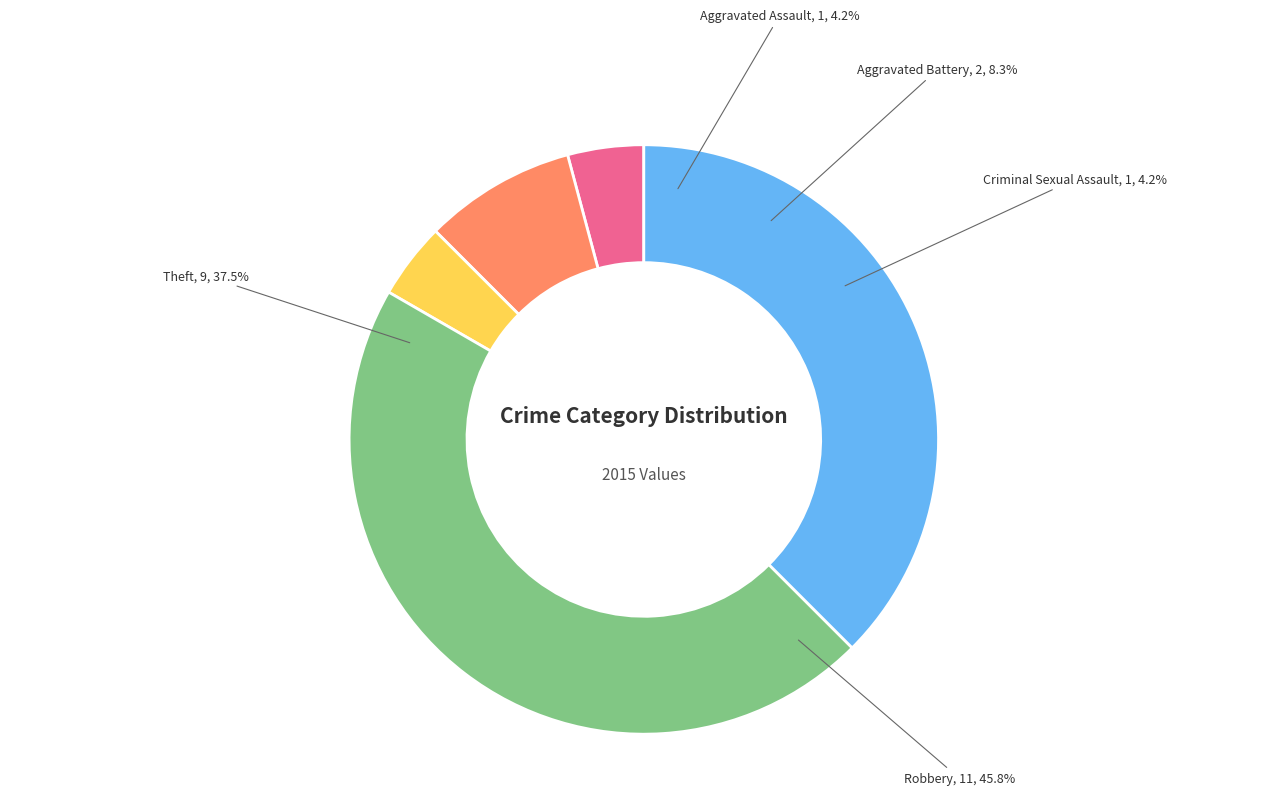

What percentage is NOT represented by Aggravated Battery?

91.7%